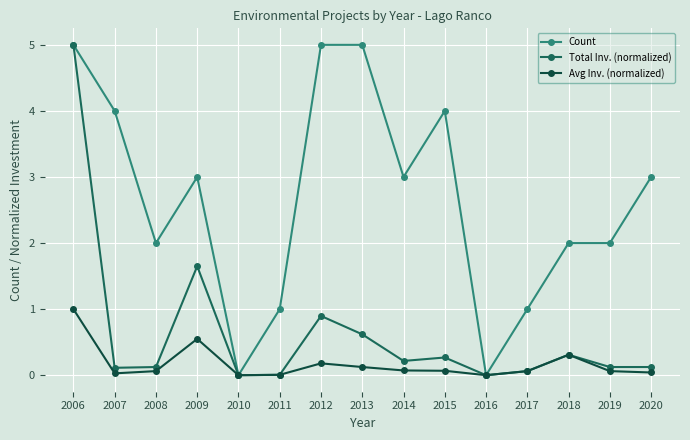

What is the sum of all Avg Inv. (normalized) values?

2.6